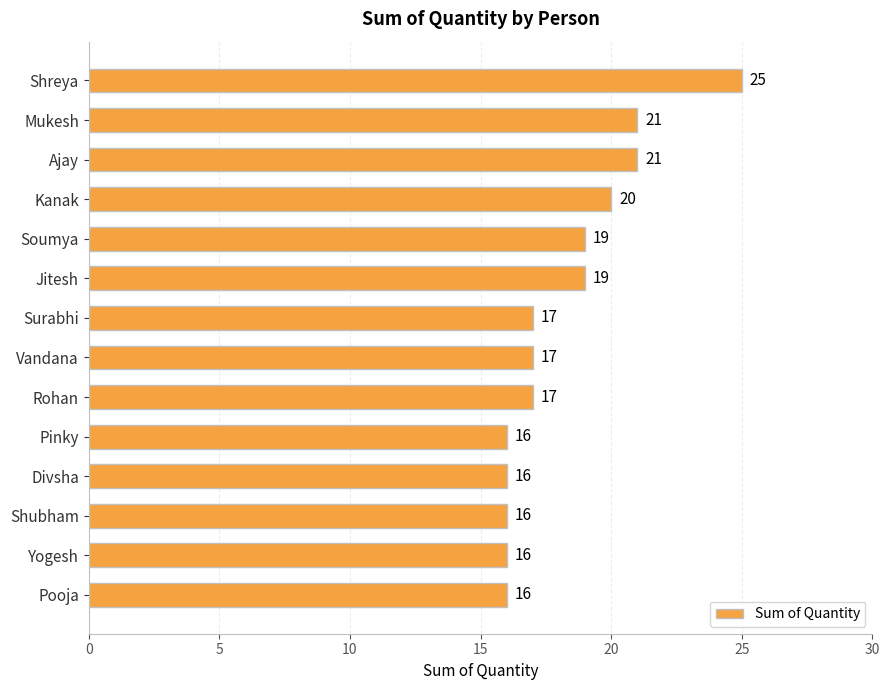

Reading bottom to top, list all the values displayed in this chart.

16	16	16	16	16	17	17	17	19	19	20	21	21	25